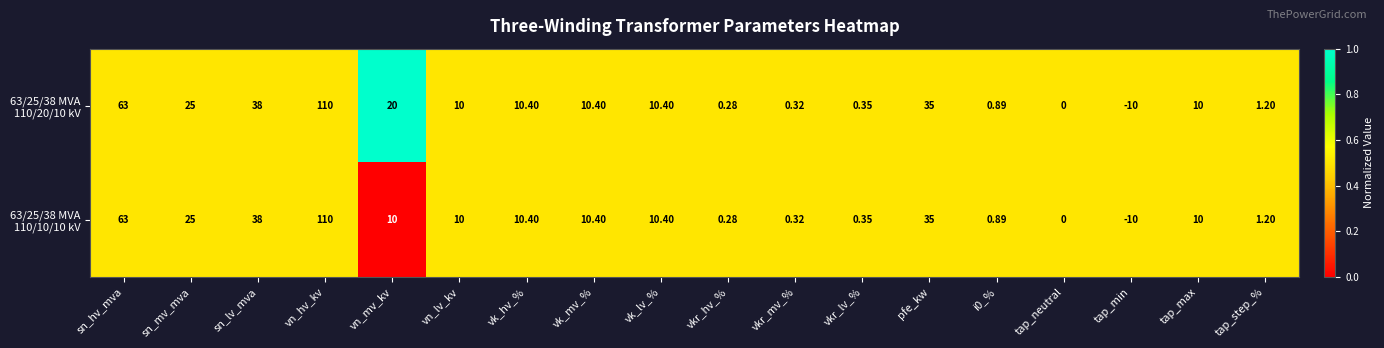

Which label corresponds to the largest value in the chart?

vn_hv_kv